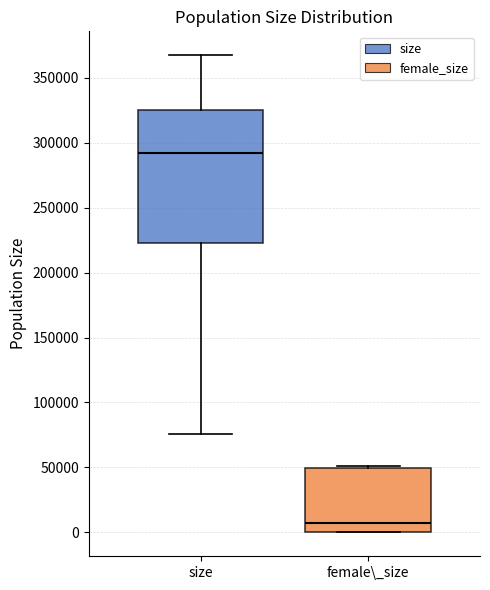

Reading left to right, transcribe this box plot: for each box, give where its median line is, the range the box spans, and where its two whiskers end, as read against the y-axis. The values are not printed on the chart, so give them approximately, as read against the axis.

size: median 290000, box 225000 to 325000, whiskers 75000 to 365000
female\_size: median 10000, box 0 to 50000, whiskers 0 to 50000